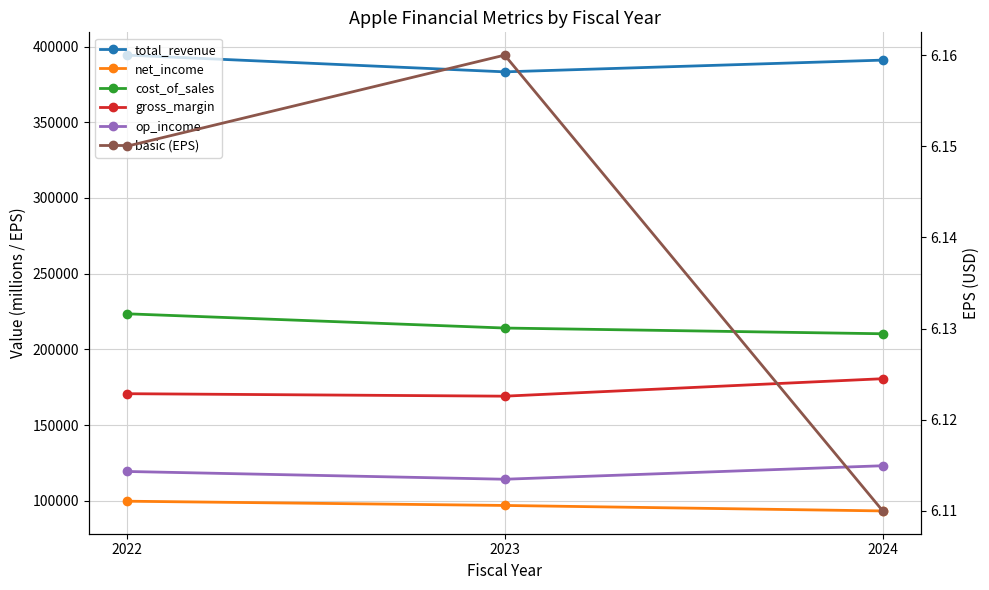

How many values in the cost_of_sales series are below 214137?

1